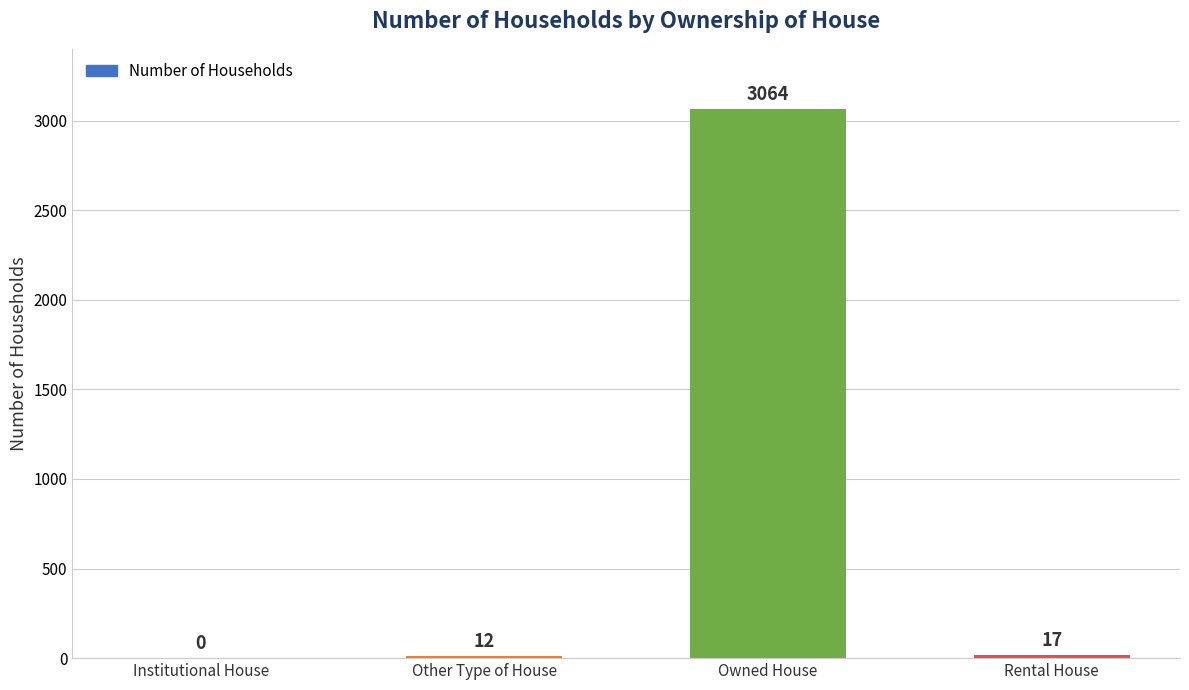

Reading left to right, what are all the values shown in this chart?

Institutional House=0	Other Type of House=12	Owned House=3064	Rental House=17